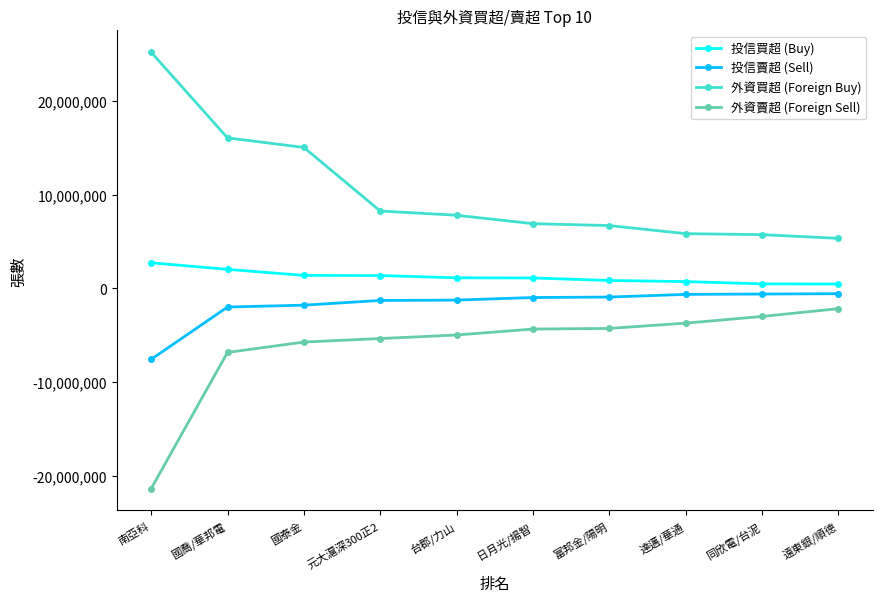

Where does the 投信買超 (Buy) series first go above 1121335?

南亞科